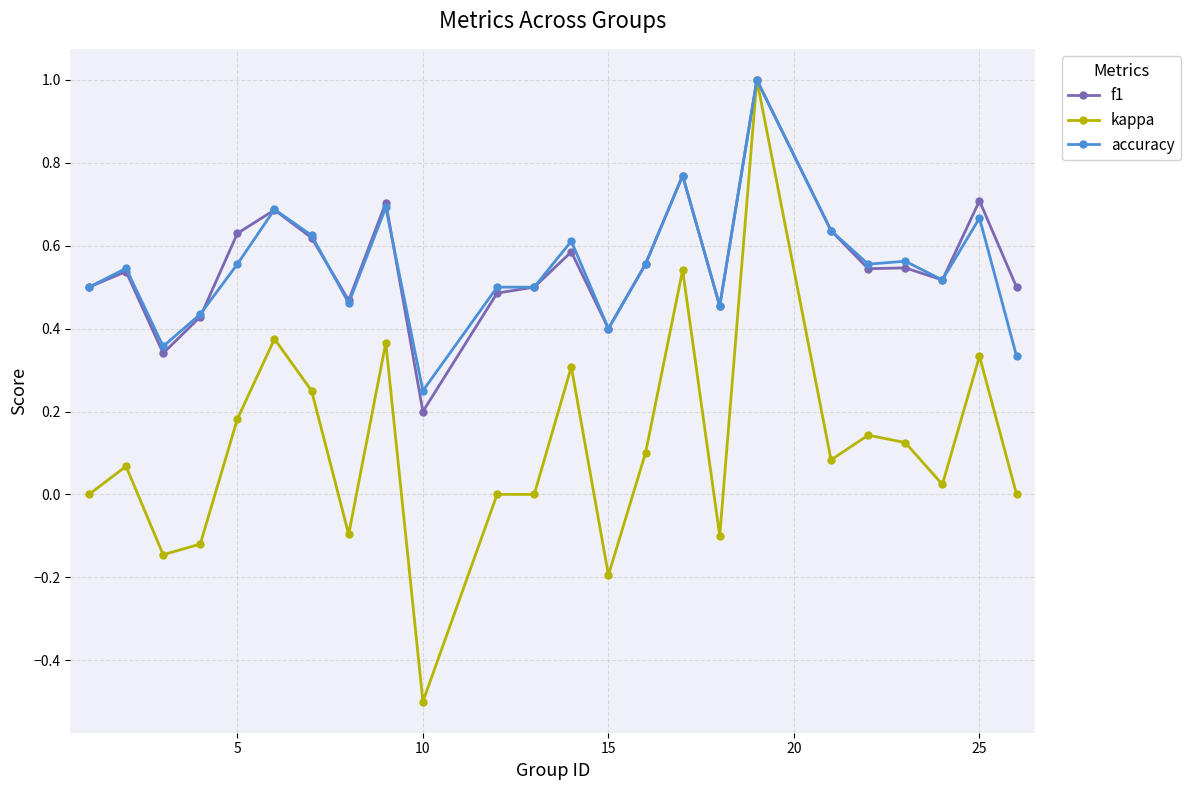

Which series has the largest range (max minus min)?

kappa